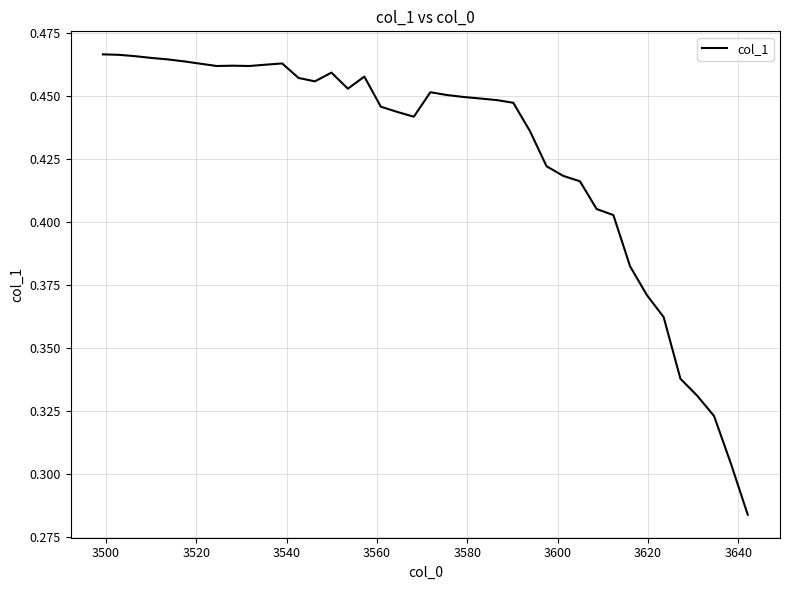

Reading right to left, list all the values displayed in this chart.

0.3	0.3	0.3	0.3	0.3	0.4	0.4	0.4	0.4	0.4	0.4	0.4	0.4	0.4	0.4	0.4	0.4	0.4	0.5	0.5	0.4	0.4	0.4	0.5	0.5	0.5	0.5	0.5	0.5	0.5	0.5	0.5	0.5	0.5	0.5	0.5	0.5	0.5	0.5	0.5